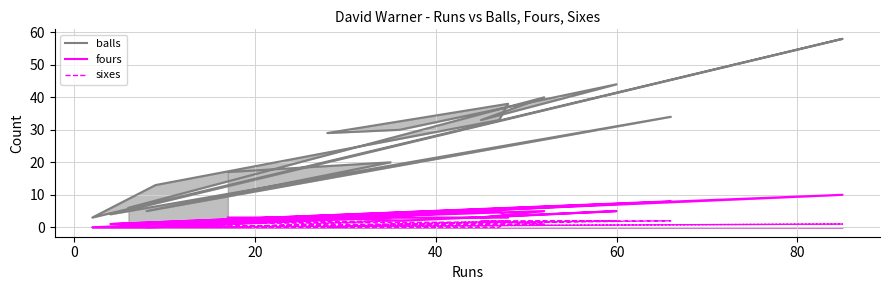

Where does the fours series first go above 3?

40